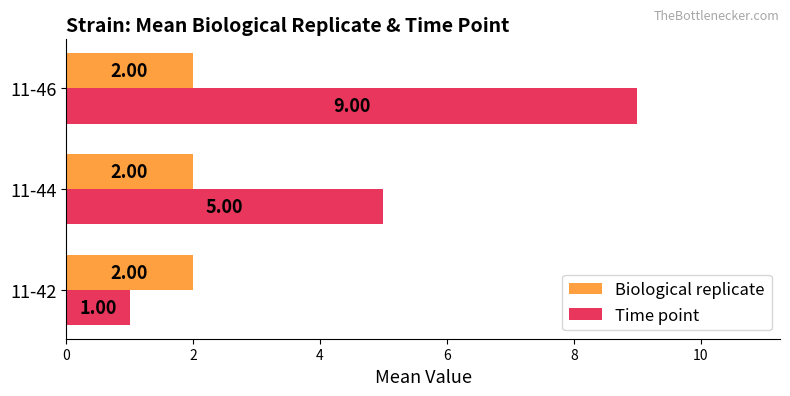

What is the minimum value for Time point?

1